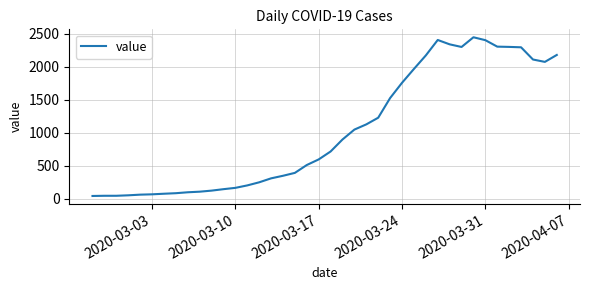

What is the minimum value shown in the chart?

40